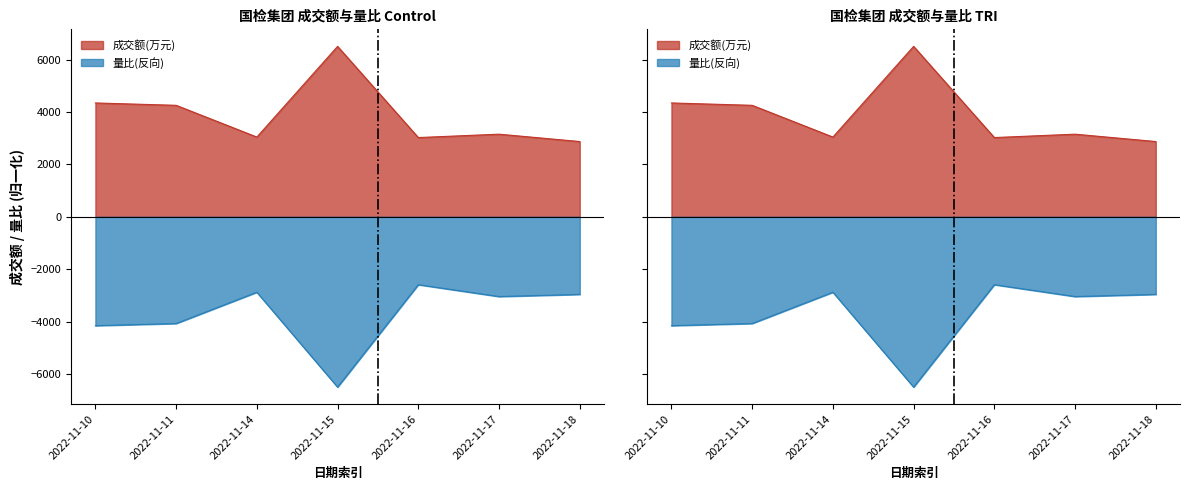

Which category has the lowest value in the 成交额(万元) series?

2022-11-18